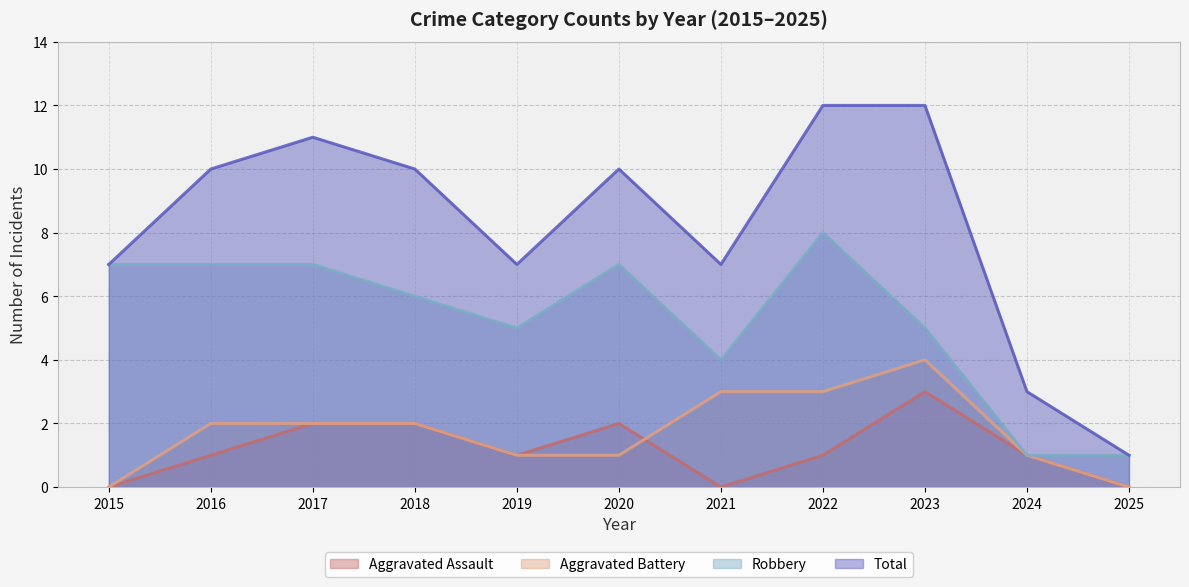

Is it true that Aggravated Battery equals 1 at 2020?

False